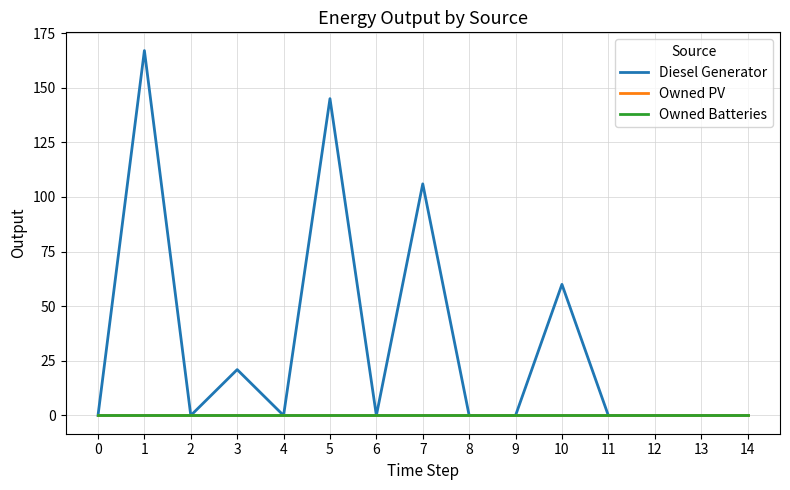

Count the Diesel Generator values in the range 0 to 60.

12